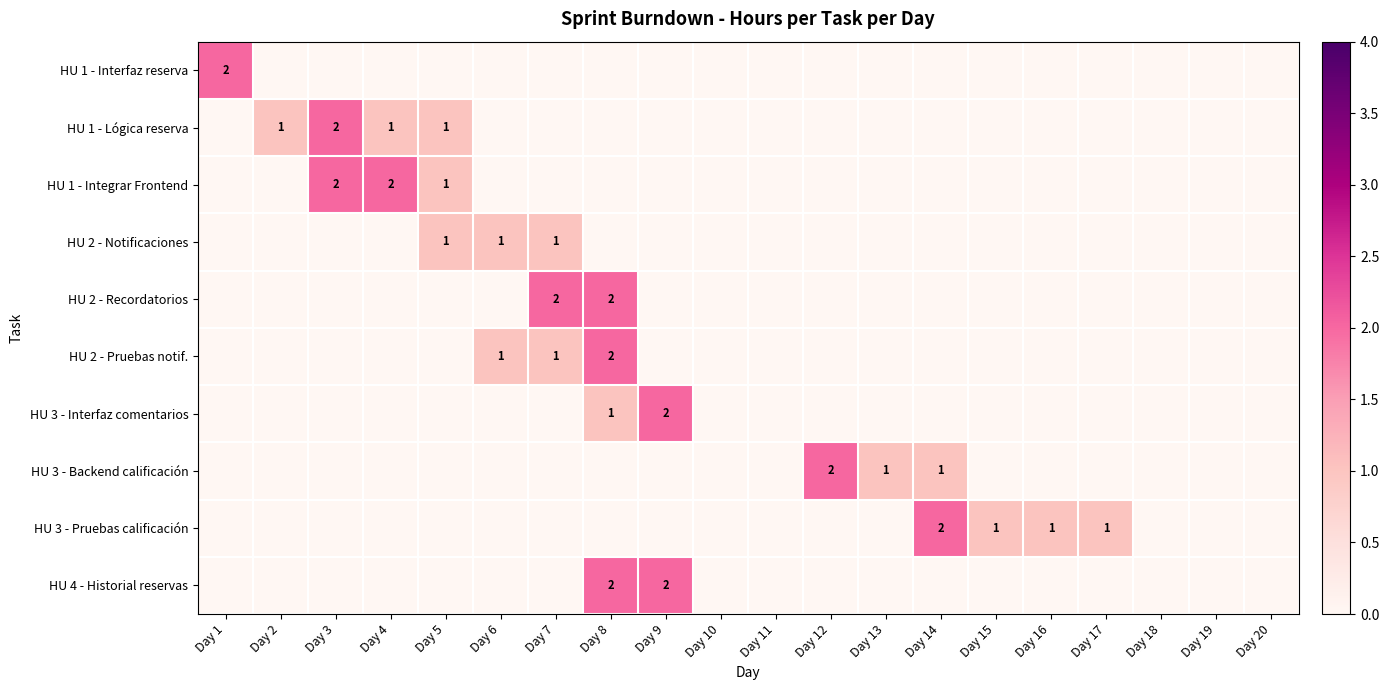

True or false: HU 2 - Pruebas notif. has a value of -1 at Day 18.

False